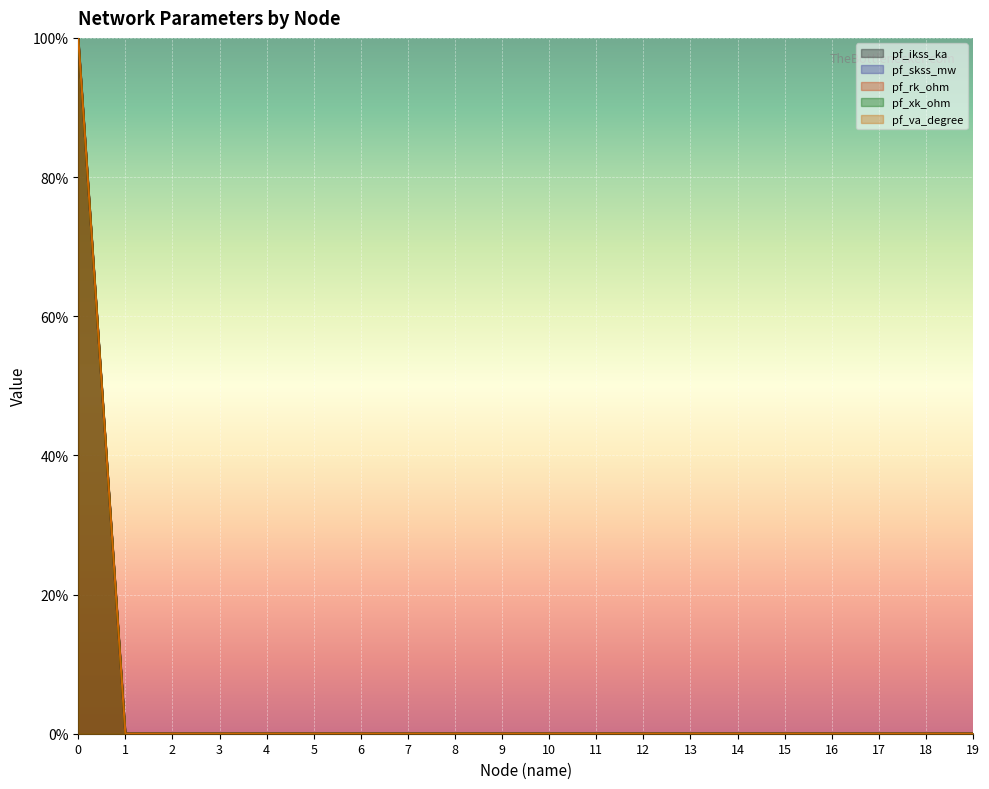

At 3, list the series in order from smallest to largest.

pf_ikss_ka, pf_skss_mw, pf_rk_ohm, pf_xk_ohm, pf_va_degree